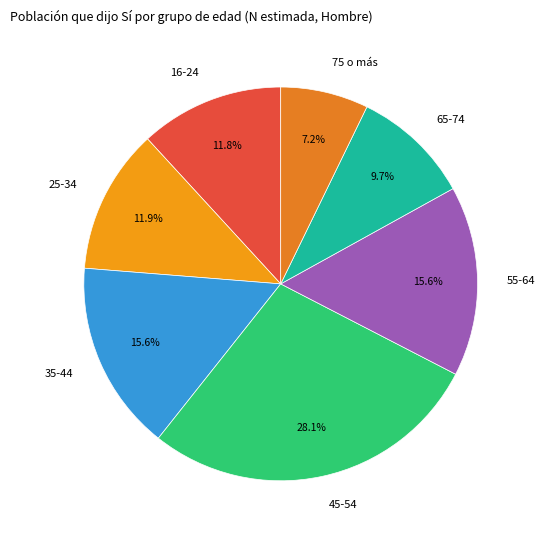

To the nearest percent, what portion does 75 o más represent?

7%